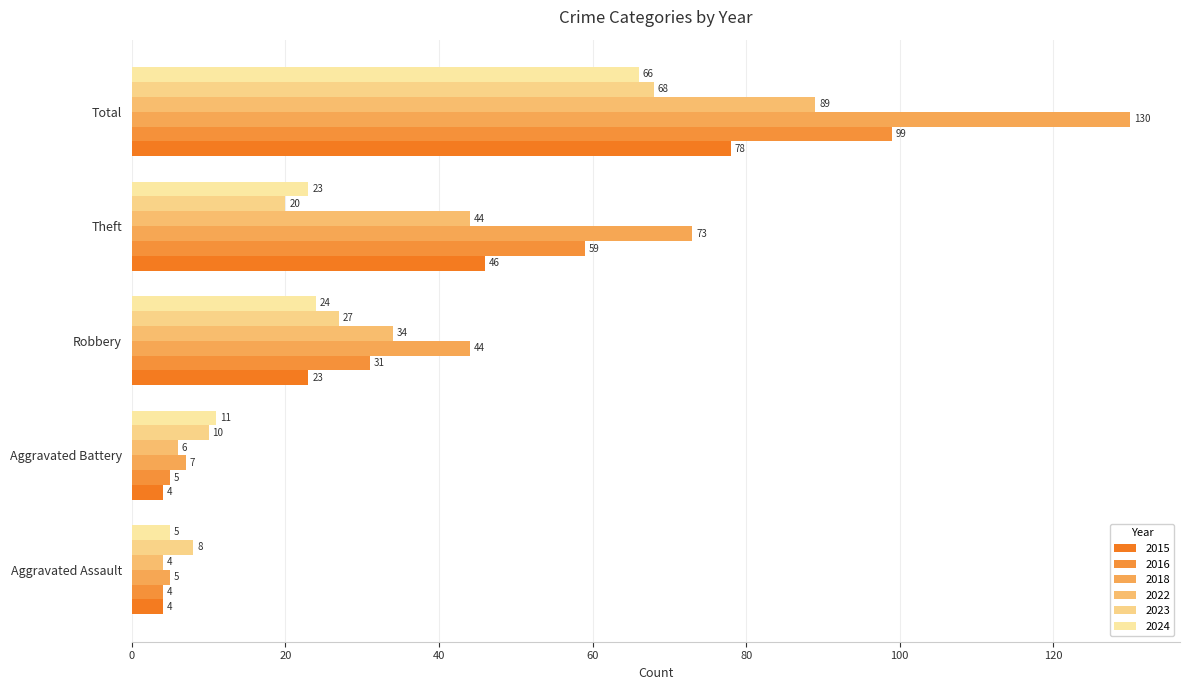

Which category has the highest value in the 2015 series?

Total